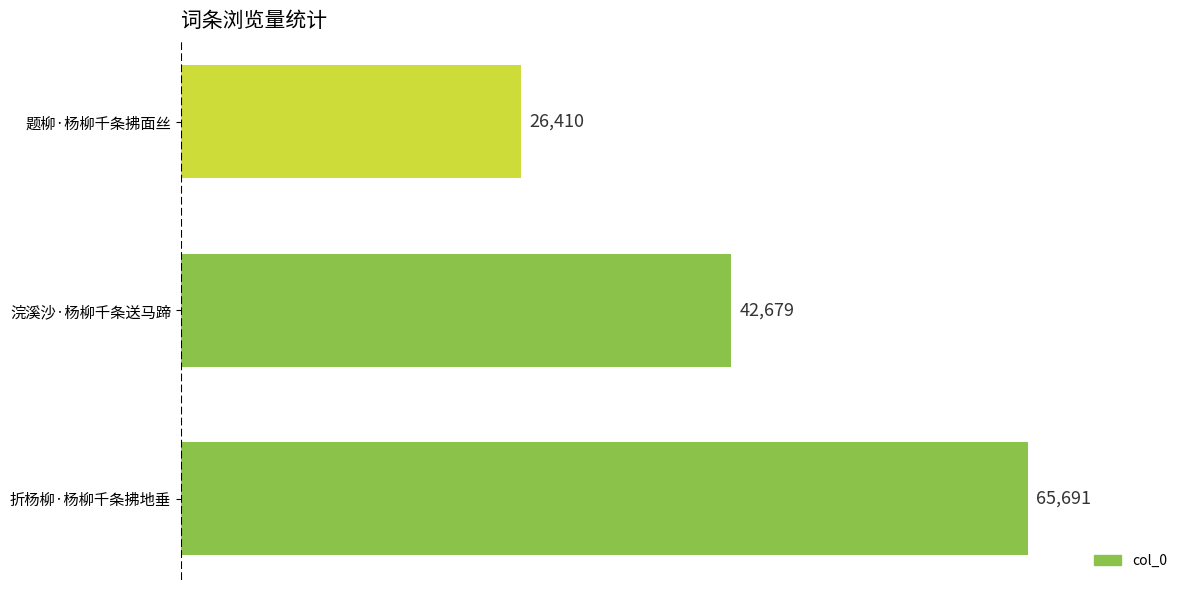

Between 题柳·杨柳千条拂面丝 and 浣溪沙·杨柳千条送马蹄, which is larger?

浣溪沙·杨柳千条送马蹄